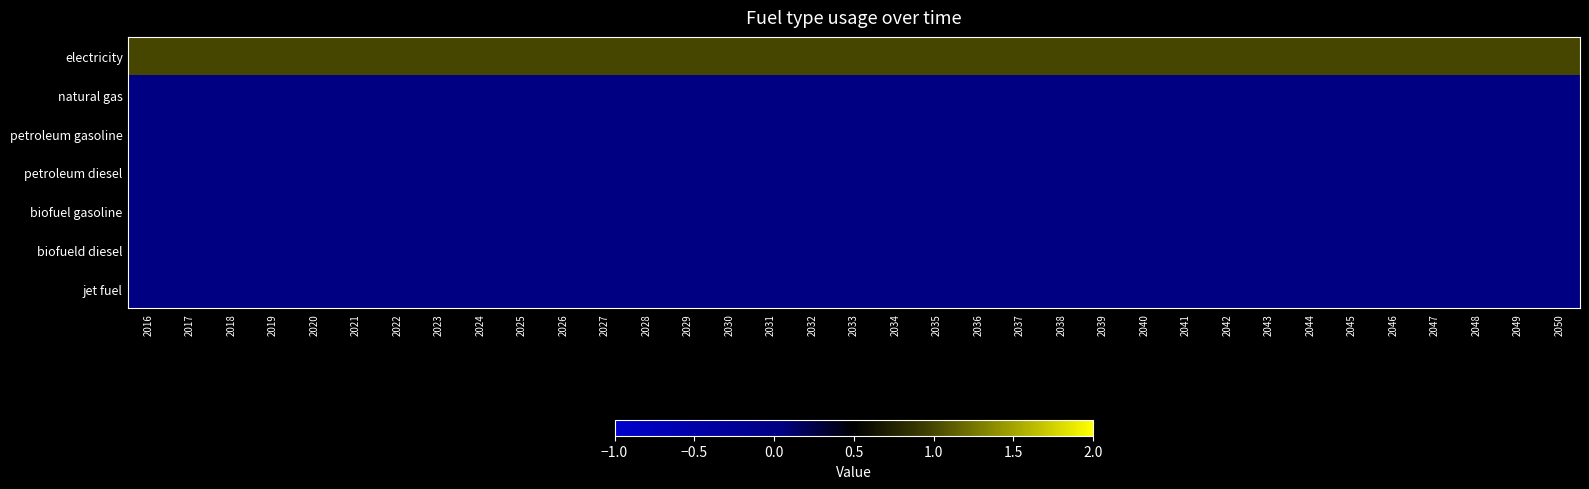

Reading left to right, extract all data points from this chart.

electricity: 2016=1	2017=1	2018=1	2019=1	2020=1	2021=1	2022=1	2023=1	2024=1	2025=1	2026=1	2027=1	2028=1	2029=1	2030=1	2031=1	2032=1	2033=1	2034=1	2035=1	2036=1	2037=1	2038=1	2039=1	2040=1	2041=1	2042=1	2043=1	2044=1	2045=1	2046=1	2047=1	2048=1	2049=1	2050=1
natural gas: 2016=0	2017=0	2018=0	2019=0	2020=0	2021=0	2022=0	2023=0	2024=0	2025=0	2026=0	2027=0	2028=0	2029=0	2030=0	2031=0	2032=0	2033=0	2034=0	2035=0	2036=0	2037=0	2038=0	2039=0	2040=0	2041=0	2042=0	2043=0	2044=0	2045=0	2046=0	2047=0	2048=0	2049=0	2050=0
petroleum gasoline: 2016=0	2017=0	2018=0	2019=0	2020=0	2021=0	2022=0	2023=0	2024=0	2025=0	2026=0	2027=0	2028=0	2029=0	2030=0	2031=0	2032=0	2033=0	2034=0	2035=0	2036=0	2037=0	2038=0	2039=0	2040=0	2041=0	2042=0	2043=0	2044=0	2045=0	2046=0	2047=0	2048=0	2049=0	2050=0
petroleum diesel: 2016=0	2017=0	2018=0	2019=0	2020=0	2021=0	2022=0	2023=0	2024=0	2025=0	2026=0	2027=0	2028=0	2029=0	2030=0	2031=0	2032=0	2033=0	2034=0	2035=0	2036=0	2037=0	2038=0	2039=0	2040=0	2041=0	2042=0	2043=0	2044=0	2045=0	2046=0	2047=0	2048=0	2049=0	2050=0
biofuel gasoline: 2016=0	2017=0	2018=0	2019=0	2020=0	2021=0	2022=0	2023=0	2024=0	2025=0	2026=0	2027=0	2028=0	2029=0	2030=0	2031=0	2032=0	2033=0	2034=0	2035=0	2036=0	2037=0	2038=0	2039=0	2040=0	2041=0	2042=0	2043=0	2044=0	2045=0	2046=0	2047=0	2048=0	2049=0	2050=0
biofueld diesel: 2016=0	2017=0	2018=0	2019=0	2020=0	2021=0	2022=0	2023=0	2024=0	2025=0	2026=0	2027=0	2028=0	2029=0	2030=0	2031=0	2032=0	2033=0	2034=0	2035=0	2036=0	2037=0	2038=0	2039=0	2040=0	2041=0	2042=0	2043=0	2044=0	2045=0	2046=0	2047=0	2048=0	2049=0	2050=0
jet fuel: 2016=0	2017=0	2018=0	2019=0	2020=0	2021=0	2022=0	2023=0	2024=0	2025=0	2026=0	2027=0	2028=0	2029=0	2030=0	2031=0	2032=0	2033=0	2034=0	2035=0	2036=0	2037=0	2038=0	2039=0	2040=0	2041=0	2042=0	2043=0	2044=0	2045=0	2046=0	2047=0	2048=0	2049=0	2050=0